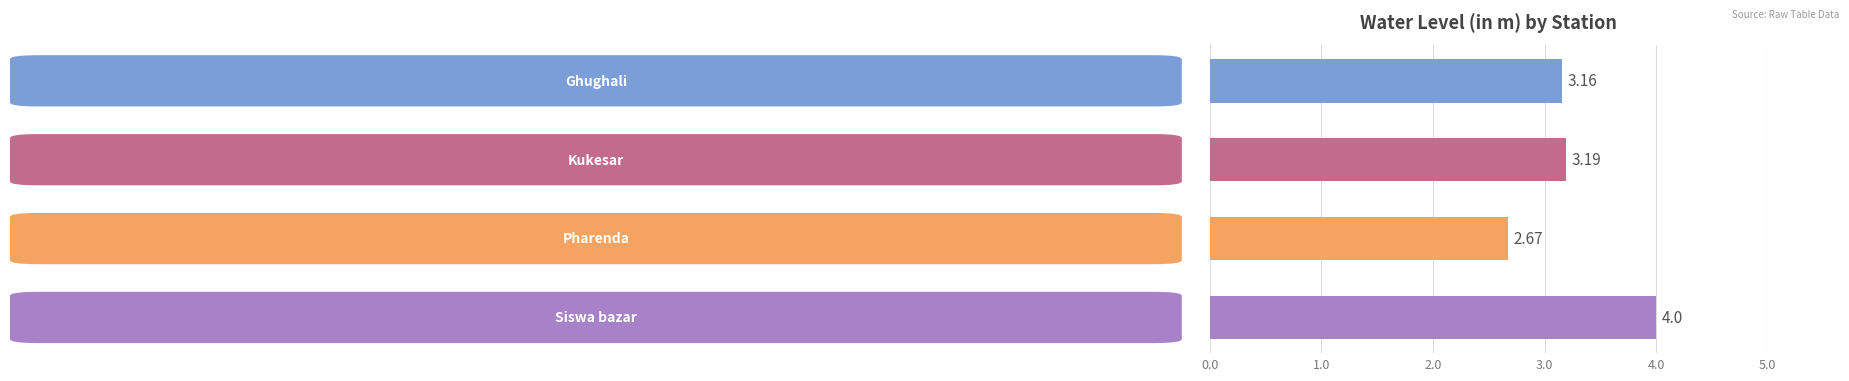

What is the sum of all values?

13.0